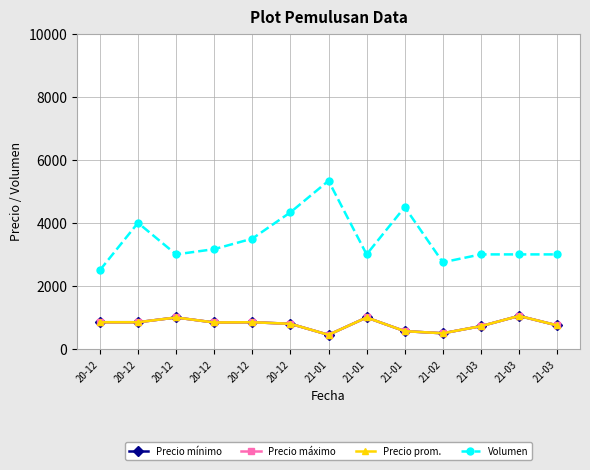

Is this an area chart (filled region under the line)?

No